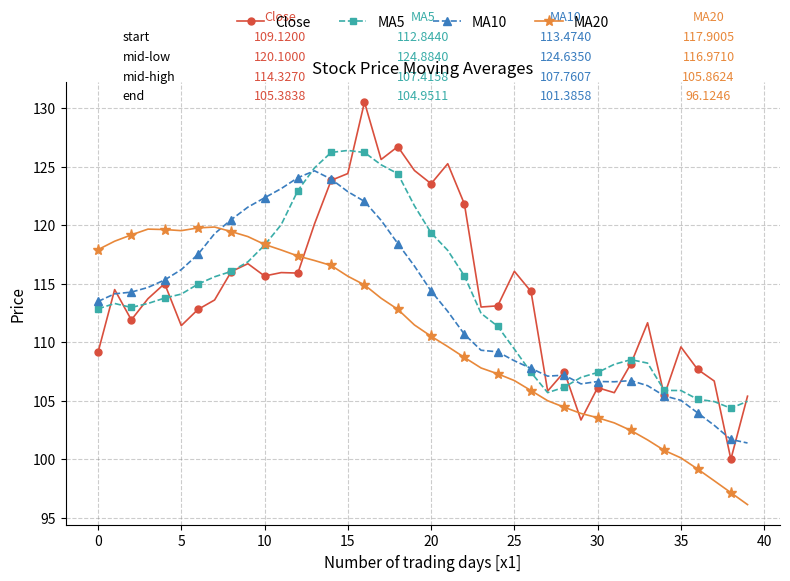

Which series has the largest range (max minus min)?

Close